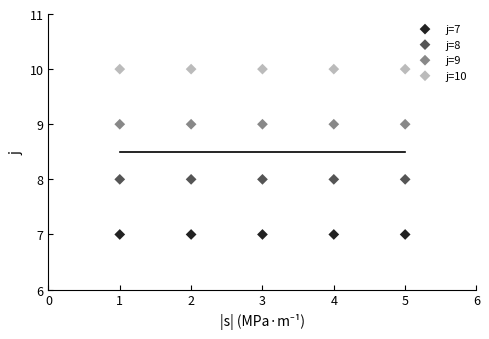

Which series reaches the minimum Y coordinate?

j=7